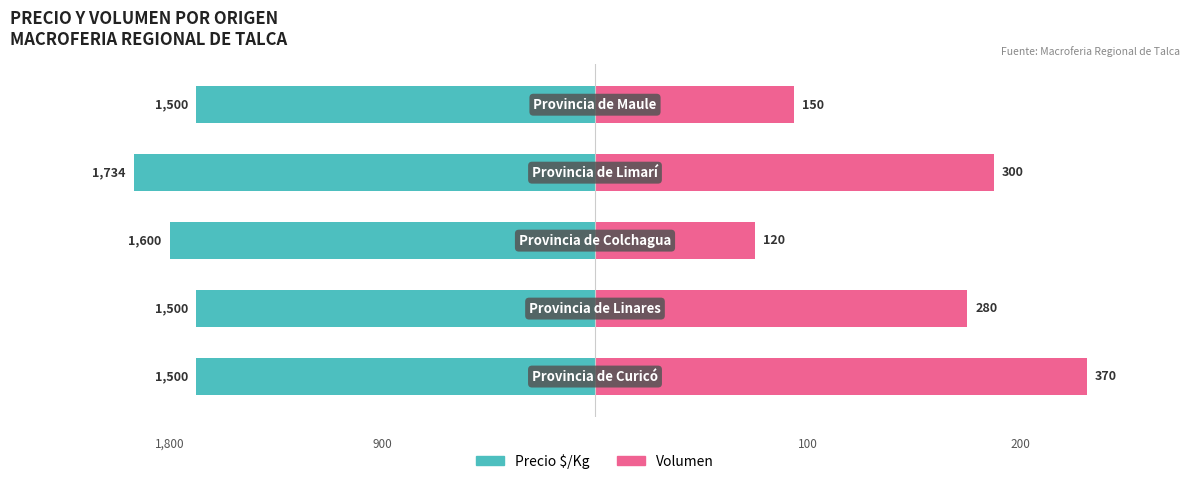

What is the difference between the highest and lowest values at 4?

112.5